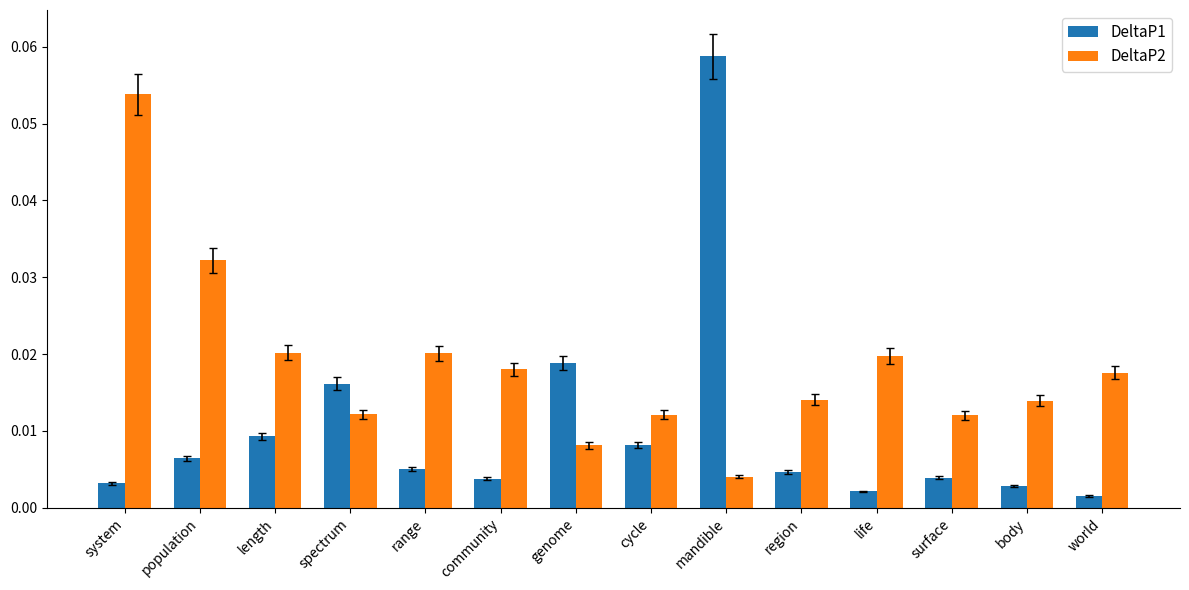

At how many categories does at least one series exceed 0?

14